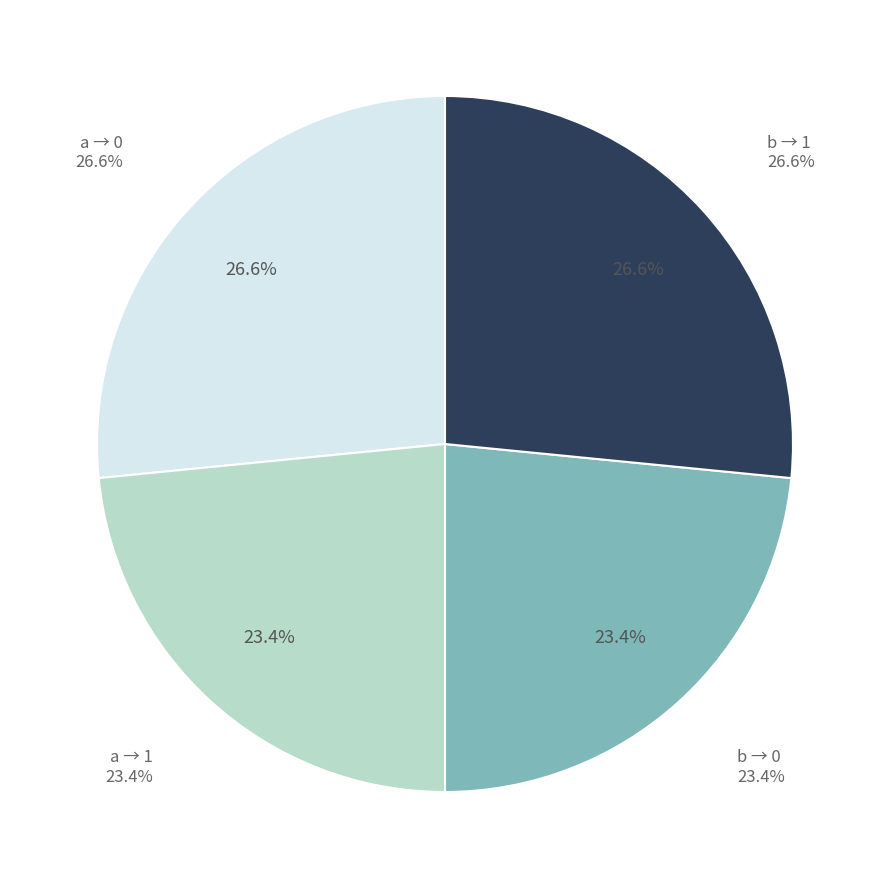

True or false: input=b, output=1 accounts for 41% of the total.

False